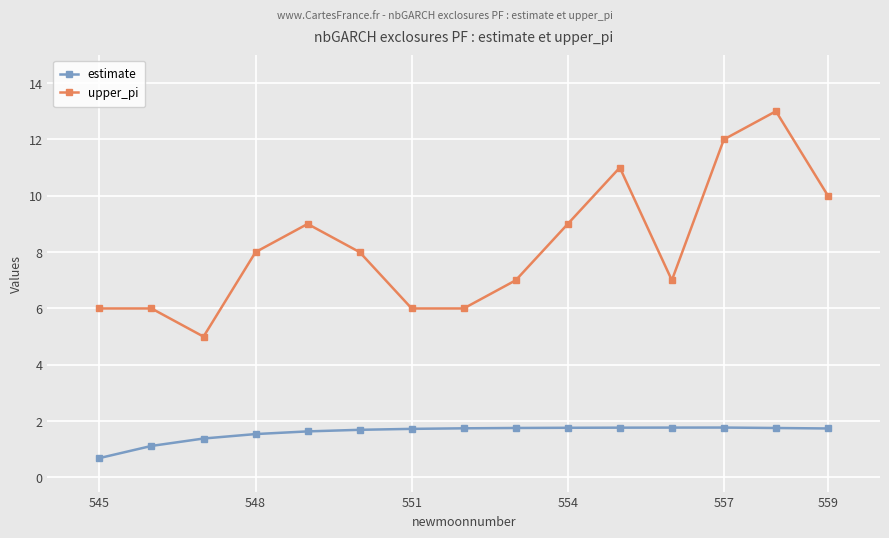

What is the greatest value displayed?

13.0